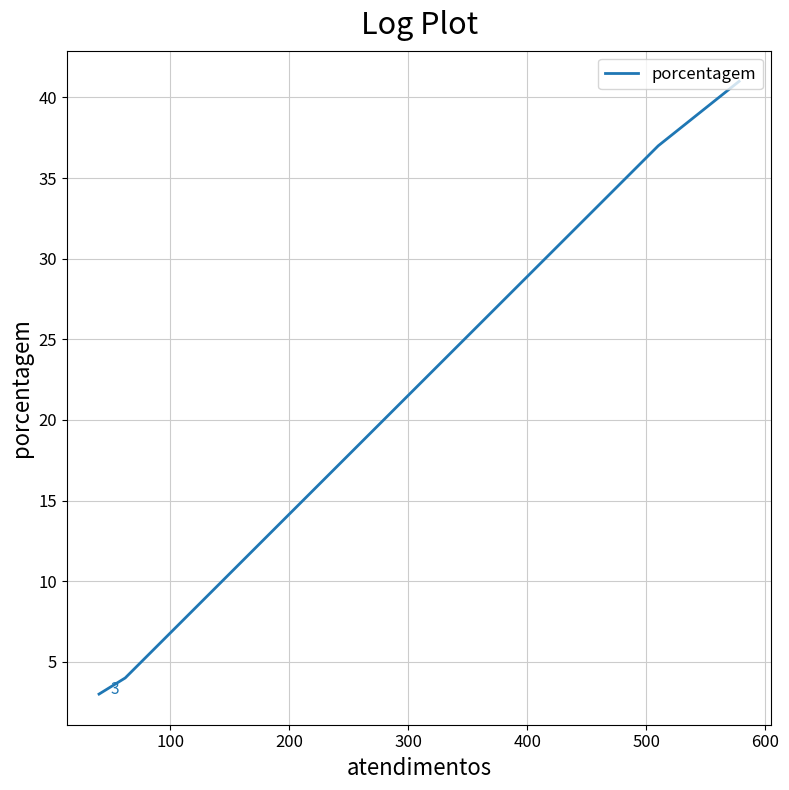

How many lines are shown in the chart?

1